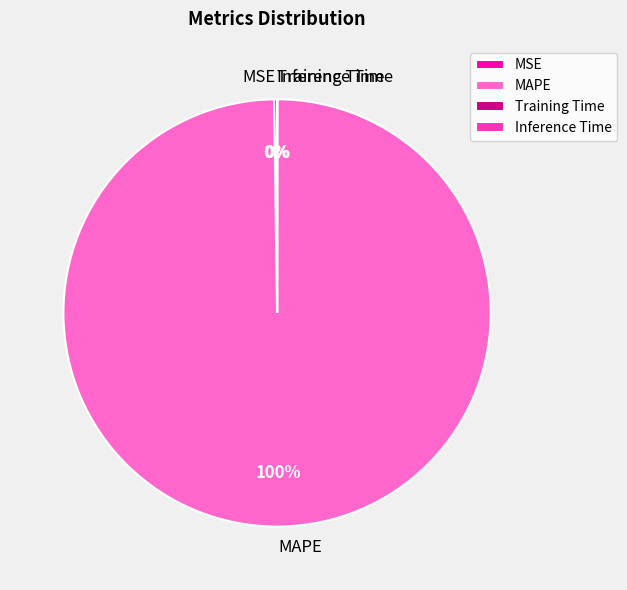

Which slice is the largest?

MAPE